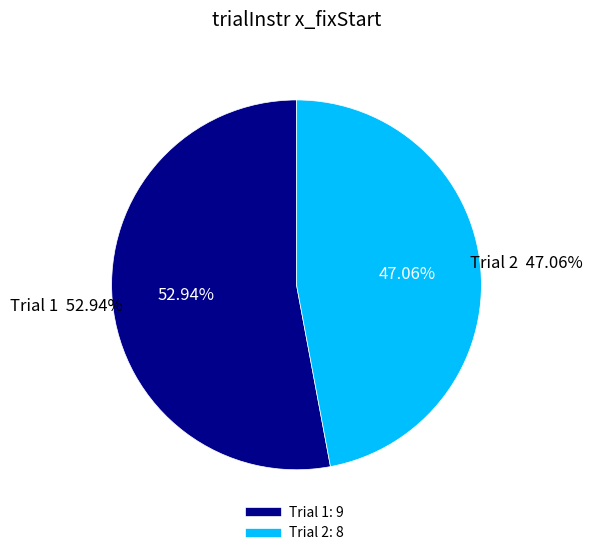

Which slice is the smallest?

2